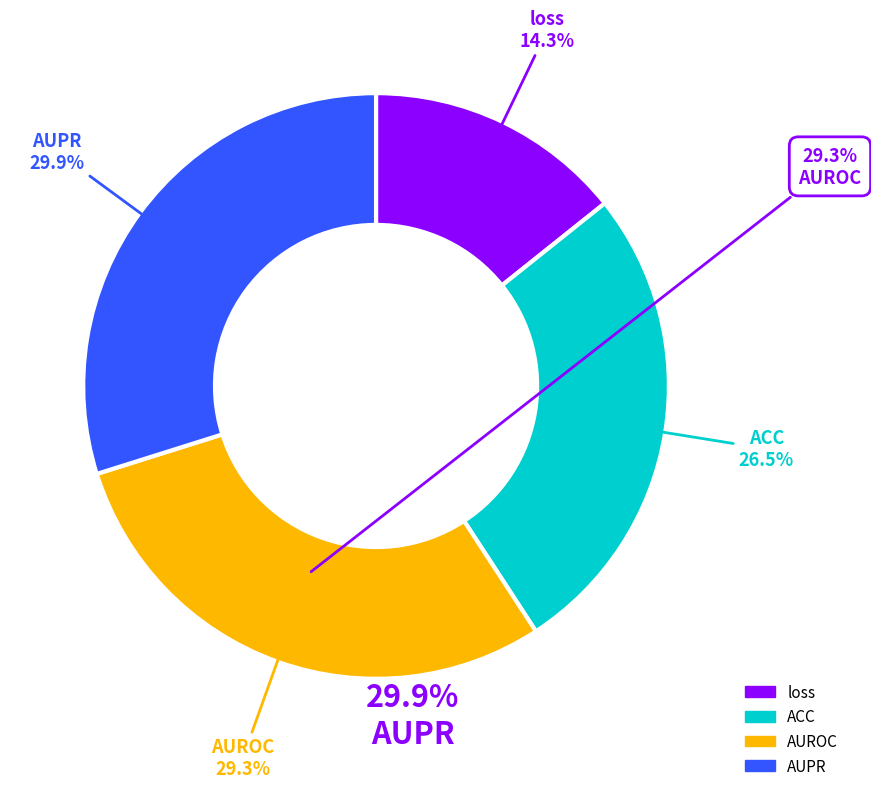

How many segments does this pie chart have?

4